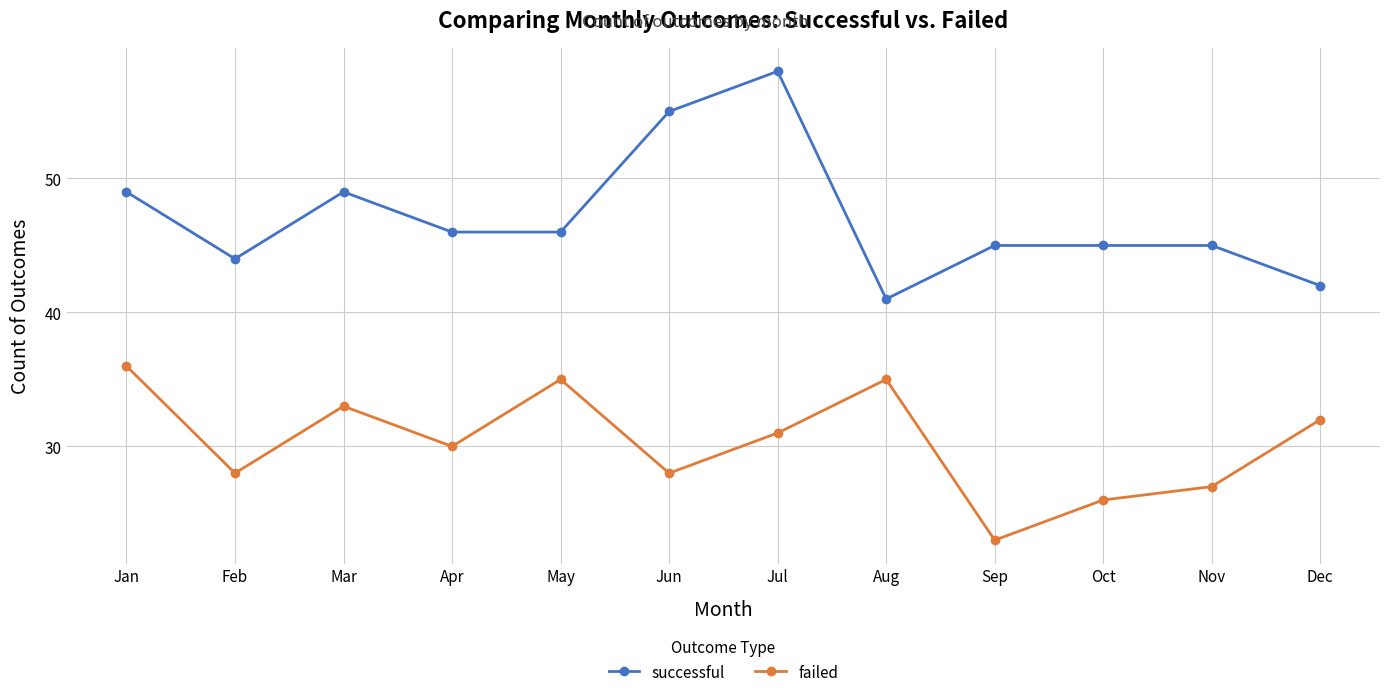

At which label does failed reach its minimum?

Sep